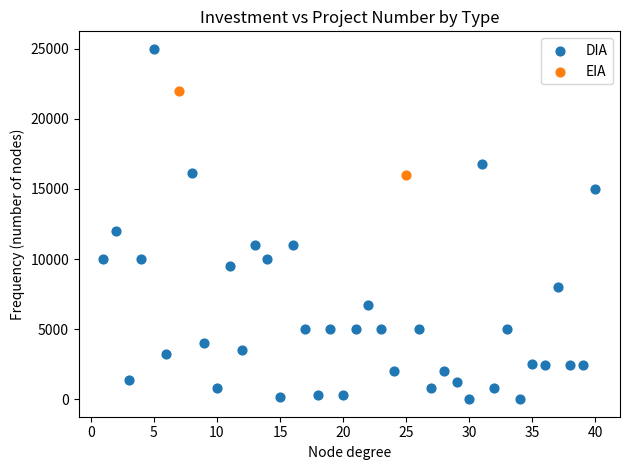

What are all the series names shown in the legend?

DIA, EIA